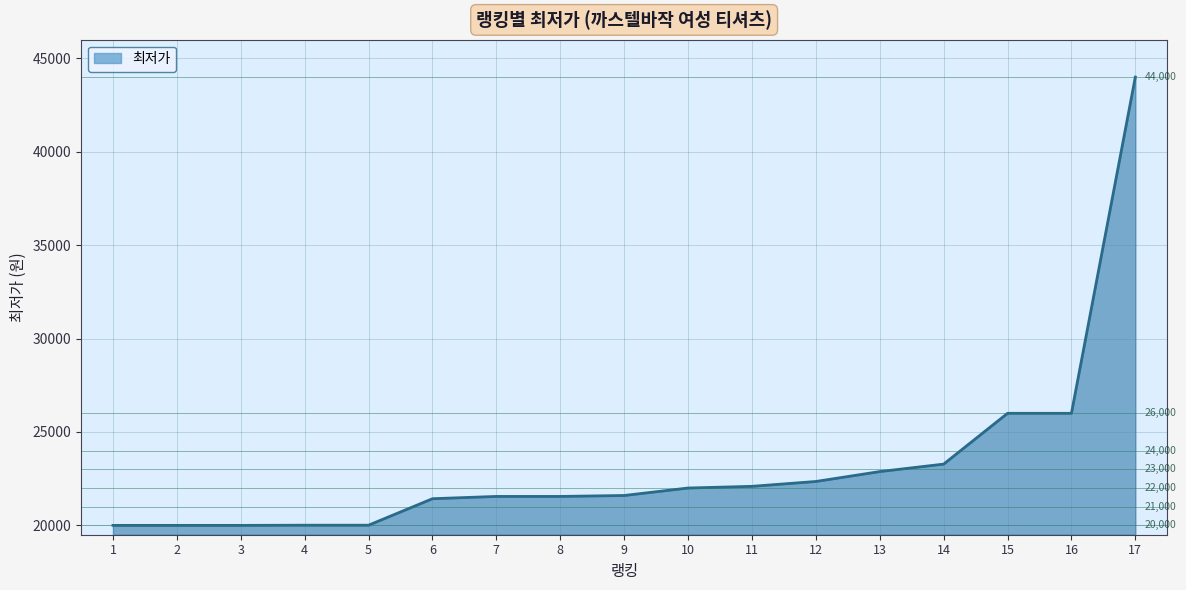

What is the greatest value displayed?

44000